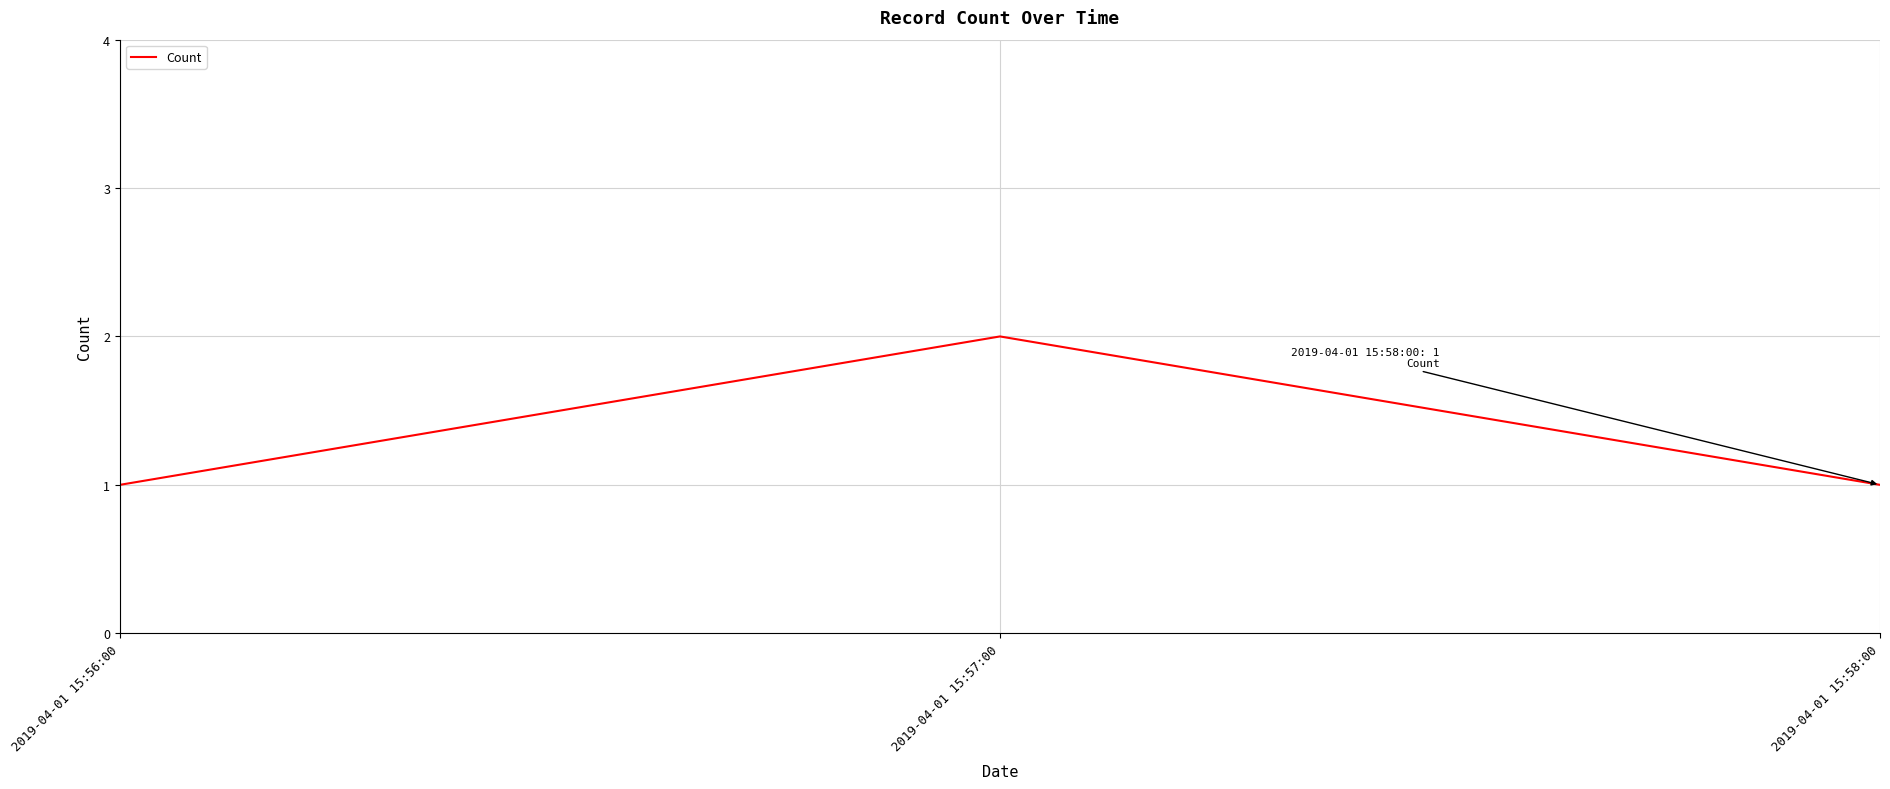

What position from the left is 2019-04-01 15:58:00?

3